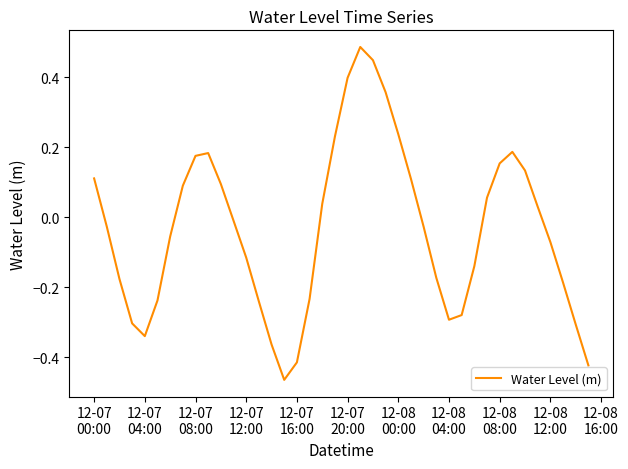

What is the difference between the maximum and minimum values?

1.0